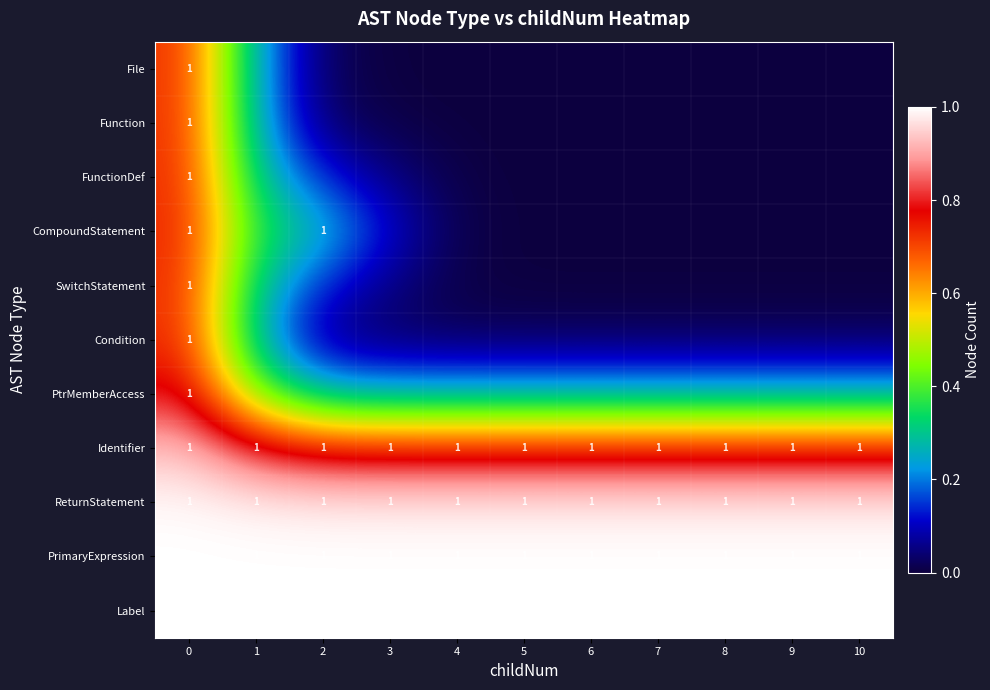

At 7, list the series in order from largest to smallest.

Label, PrimaryExpression, ReturnStatement, Identifier, PtrMemberAccess, Condition, SwitchStatement, File, Function, FunctionDef, CompoundStatement